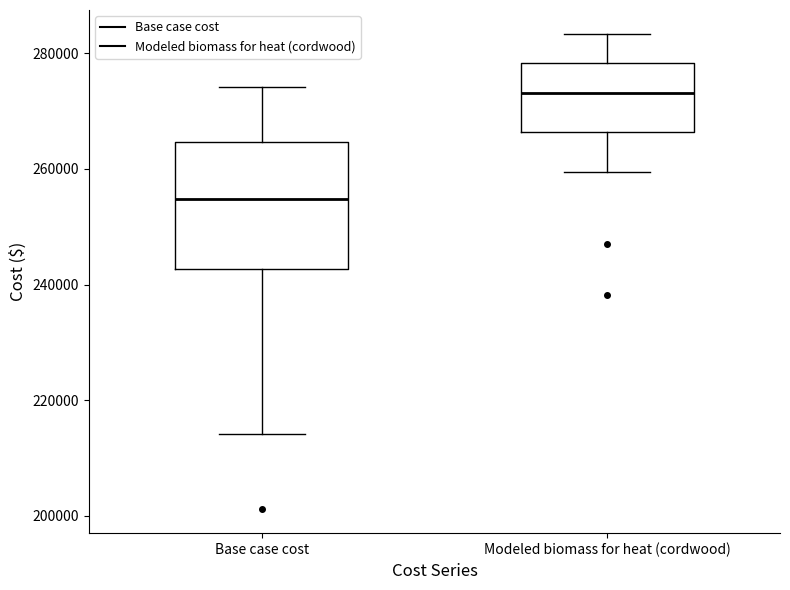

Comparing the boxes themselves (not the whiskers), which one is the tallest?

Base case cost